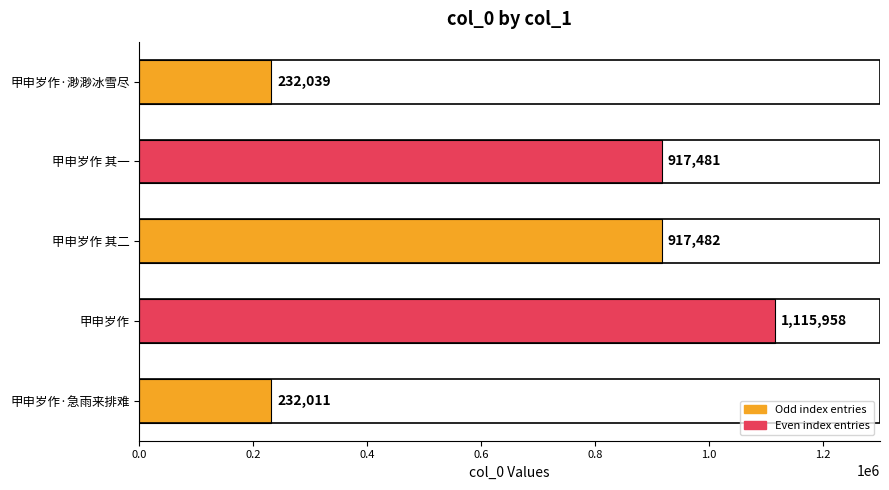

How many data points are less than 917481?

2